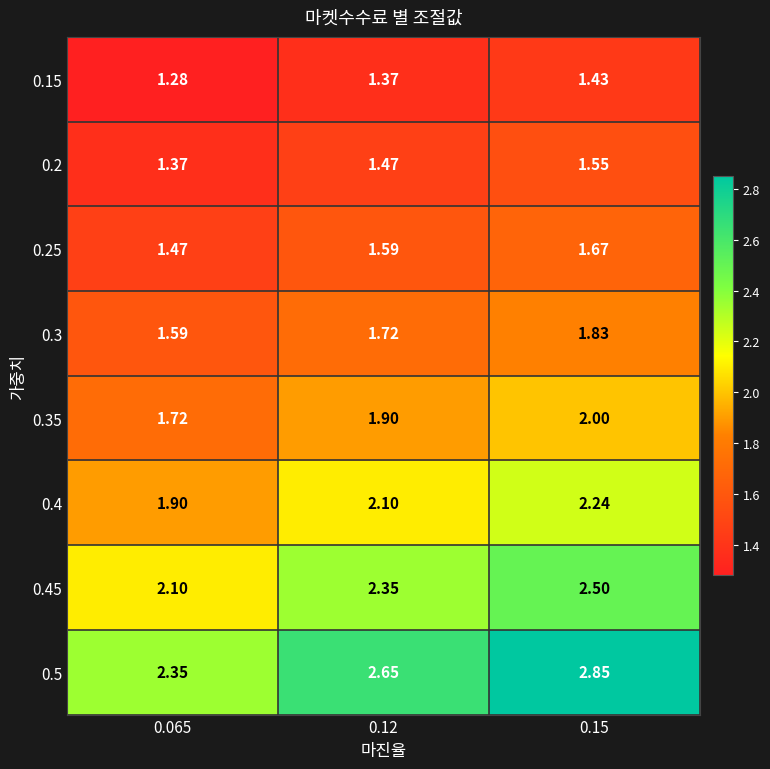

How many series are shown in this chart?

8